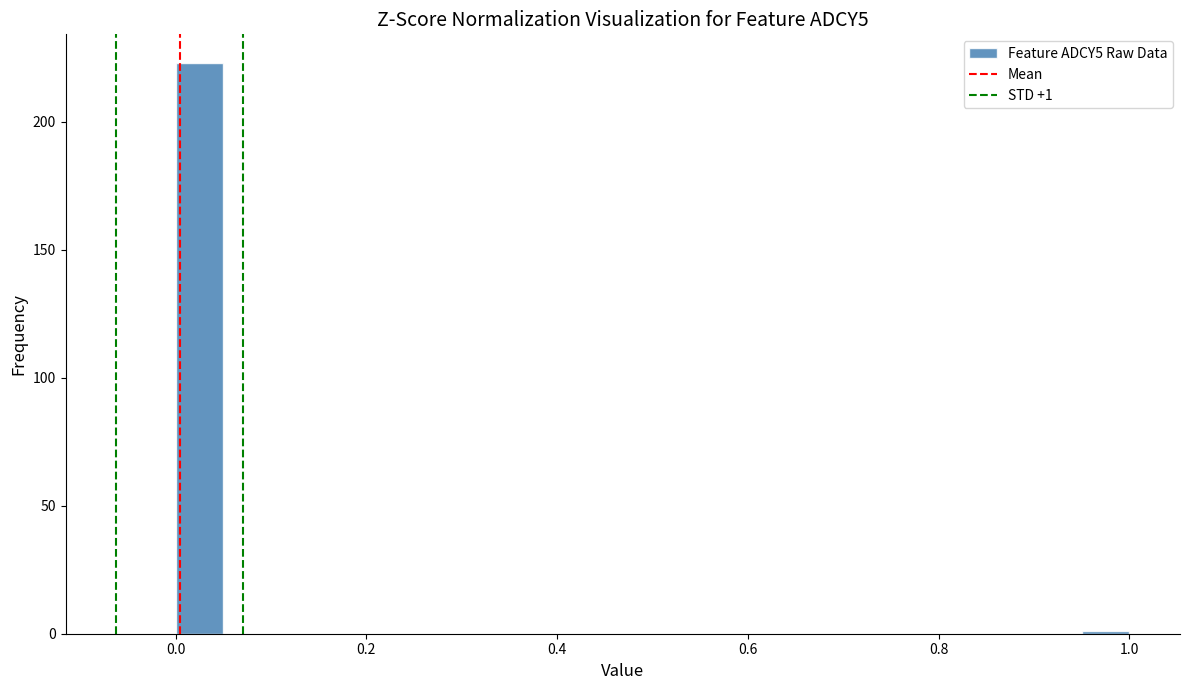

Around what value on the x-axis is the tallest bar? Give the approximate position of its centre, as read against the axis.

0.02